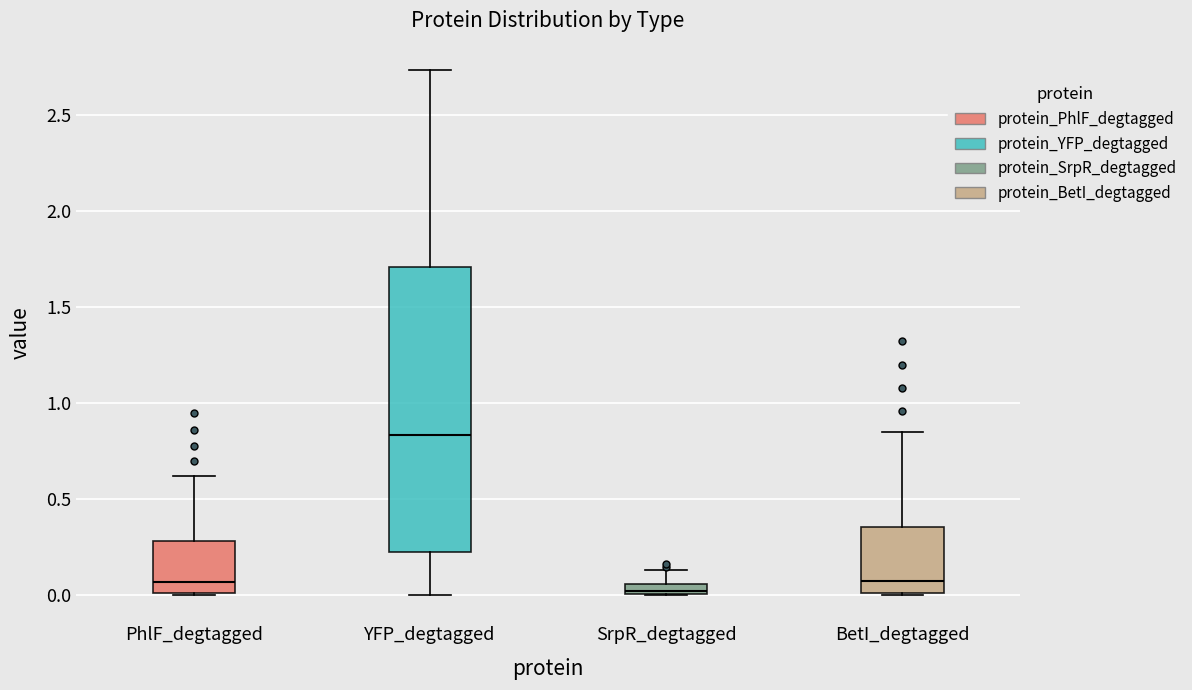

Where is the upper edge of the box for PhlF_degtagged on the y-axis? The values are not printed on the chart, so give them approximately, as read against the axis.

0.30